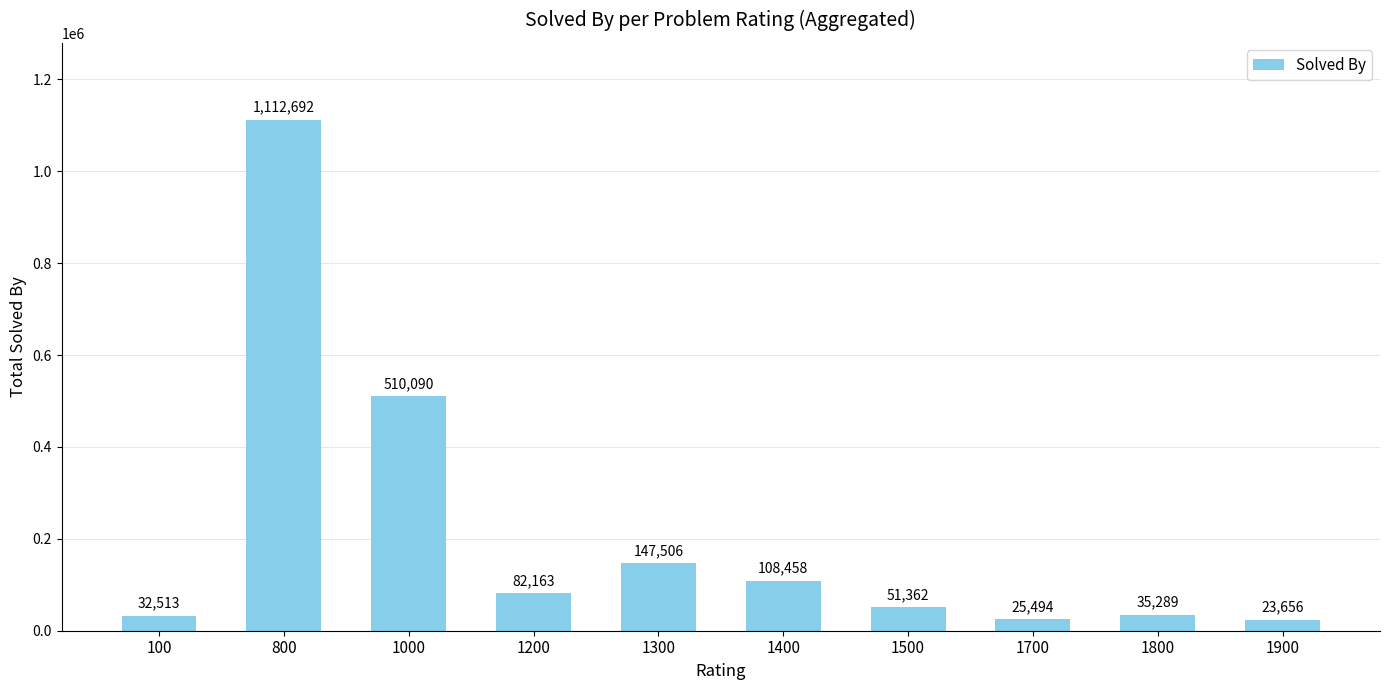

Which has a higher value, 1300 or 1900?

1300